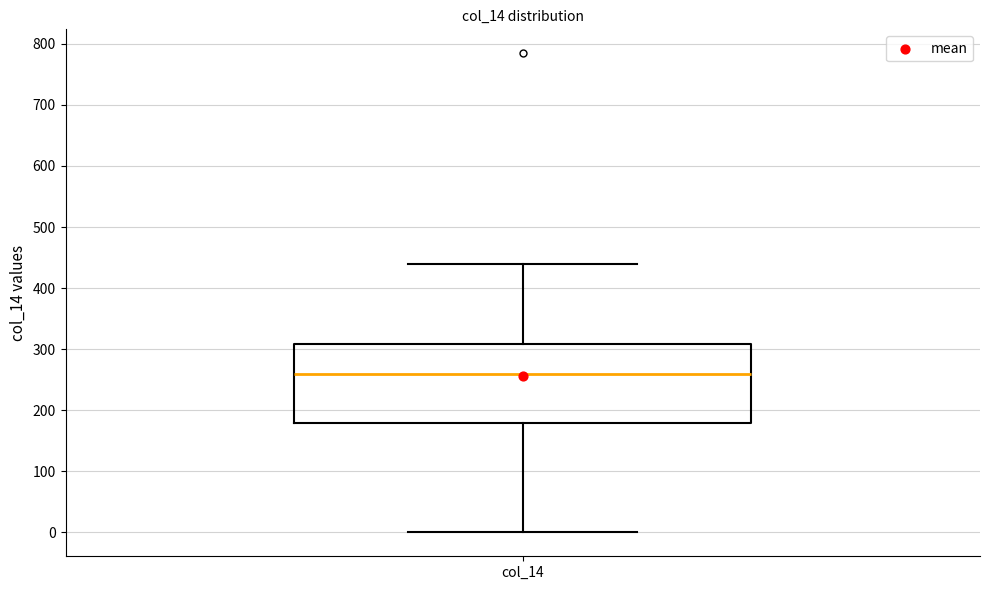

Read this box plot against the y-axis: the position of the median line, the range covered by the box, and the ends of both whiskers. The values are not printed on the chart, so give them approximately, as read against the axis.

median 260, box 180 to 310, whiskers 0 to 440